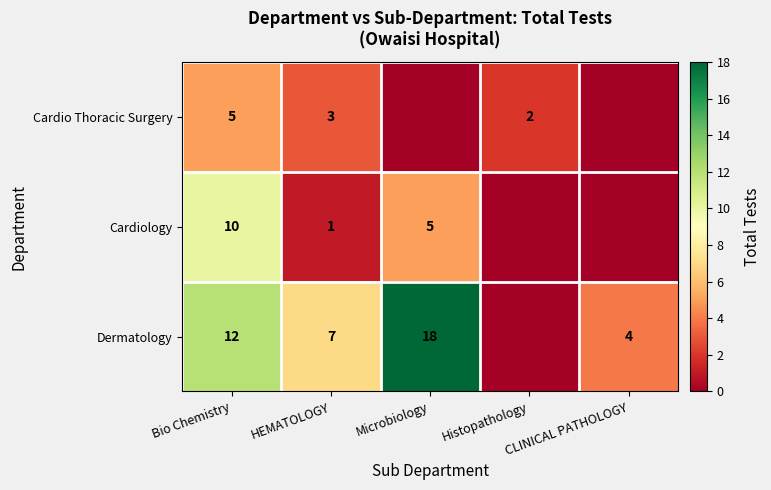

True or false: Cardio Thoracic Surgery has a value of 5 at HEMATOLOGY.

False